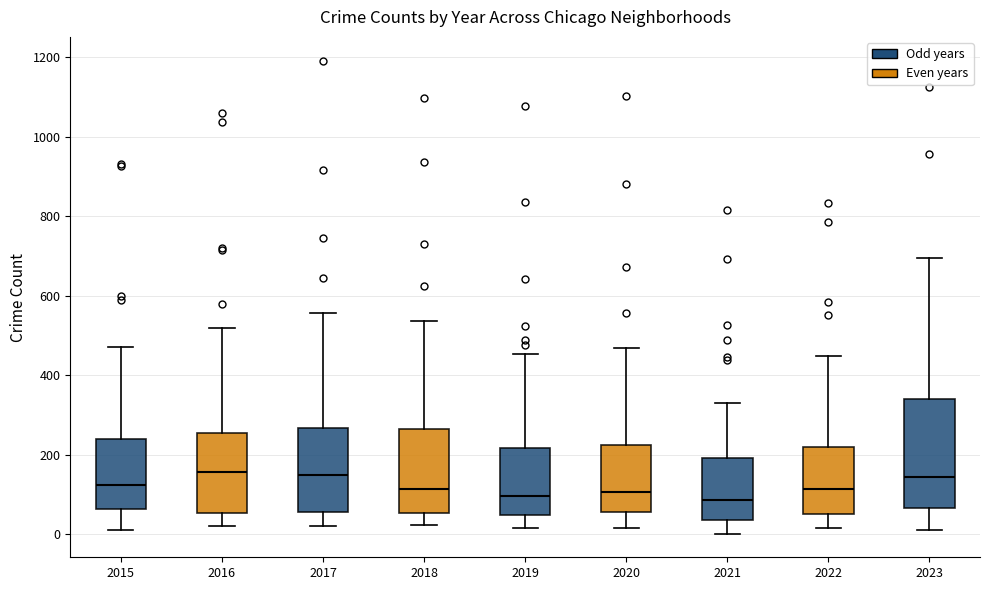

Reading left to right, read every box against the y-axis: the position of its median line, the range the box covers, and the ends of its whiskers. The values are not printed on the chart, so give them approximately, as read against the axis.

2015: median 120, box 60 to 240, whiskers 20 to 480
2016: median 160, box 60 to 260, whiskers 20 to 520
2017: median 160, box 60 to 260, whiskers 20 to 560
2018: median 120, box 60 to 260, whiskers 20 to 540
2019: median 100, box 40 to 220, whiskers 20 to 460
2020: median 100, box 60 to 220, whiskers 20 to 460
2021: median 80, box 40 to 200, whiskers 0 to 340
2022: median 120, box 60 to 220, whiskers 20 to 440
2023: median 140, box 60 to 340, whiskers 20 to 700